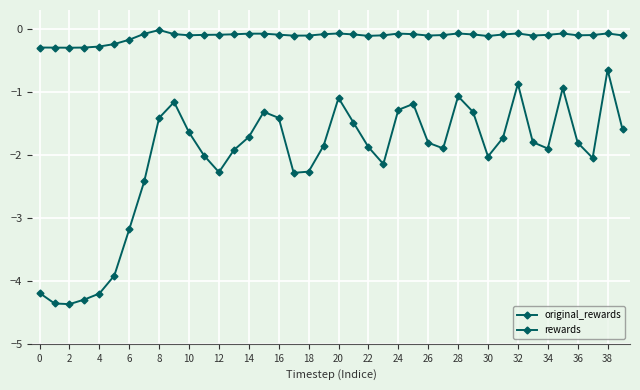

What is the label of the 30th point from the left?

29